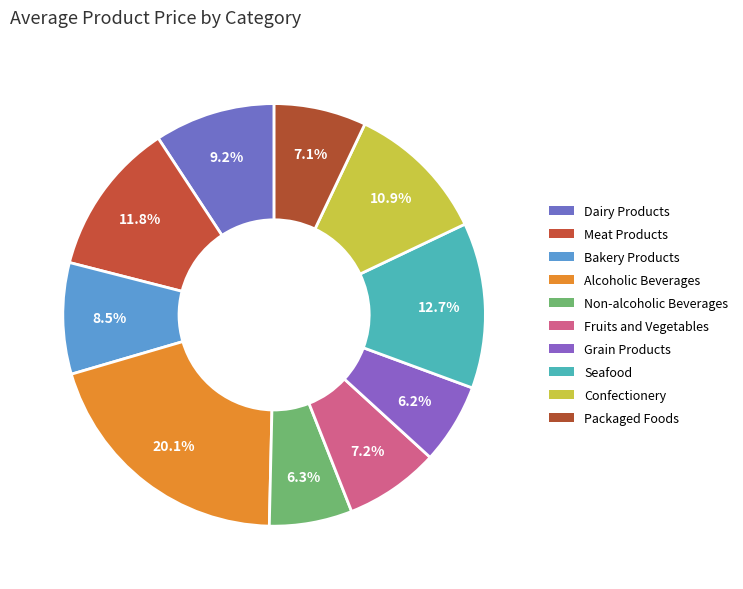

To the nearest percent, what is the difference between the largest and smallest slice percentages?

14%